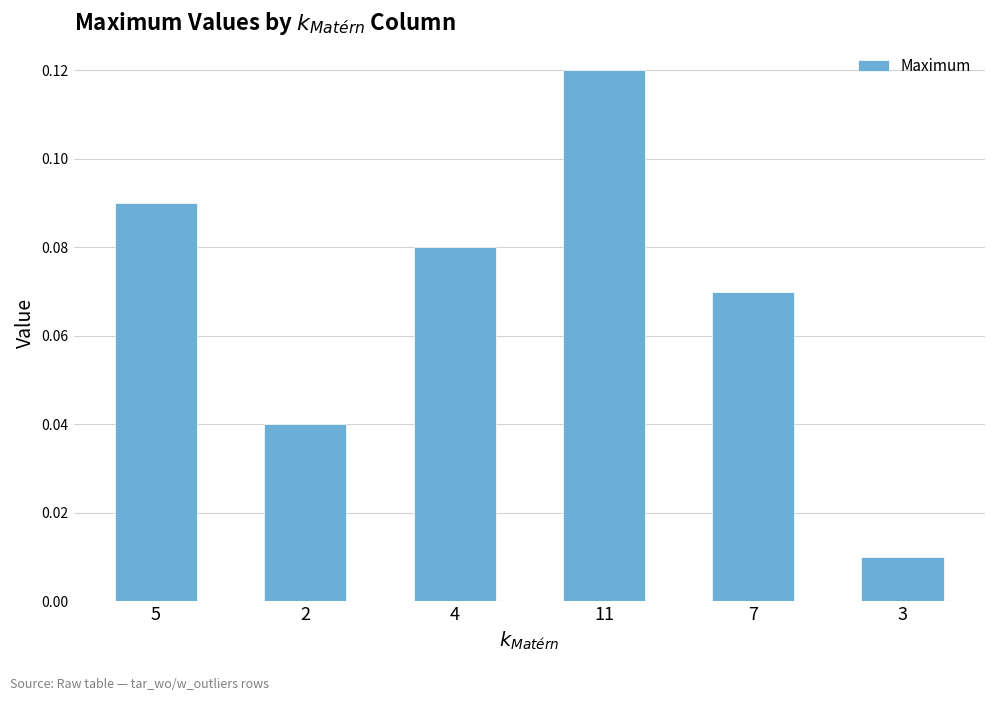

List the labels in order of value, smallest first.

3, 2, 7, 4, 5, 11